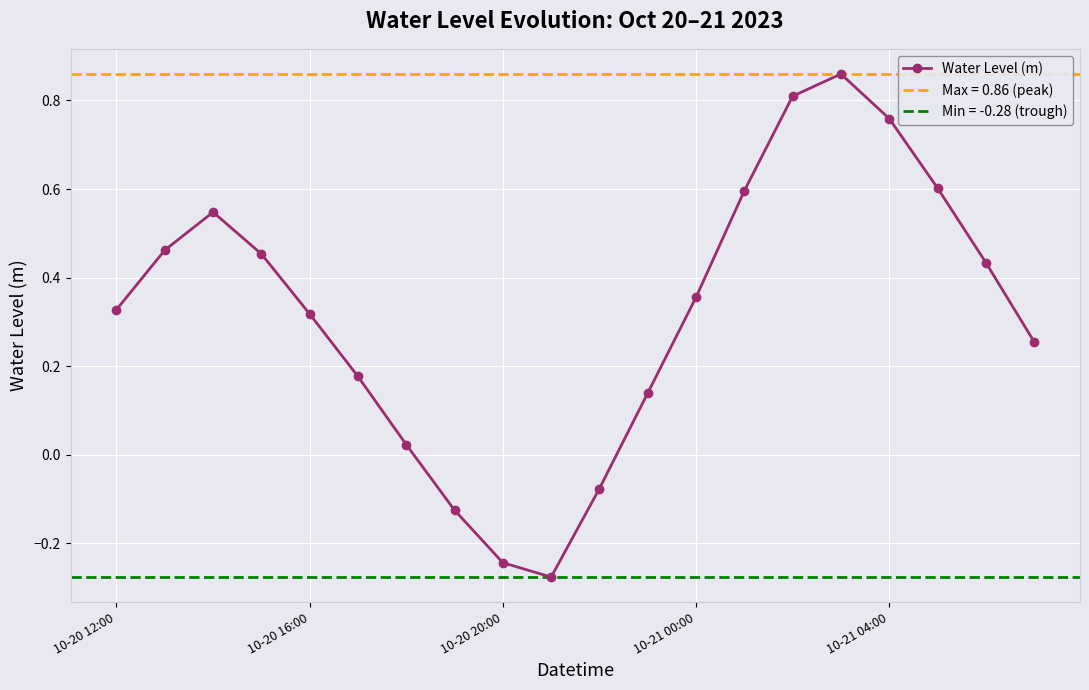

What position from the left is 10?

11